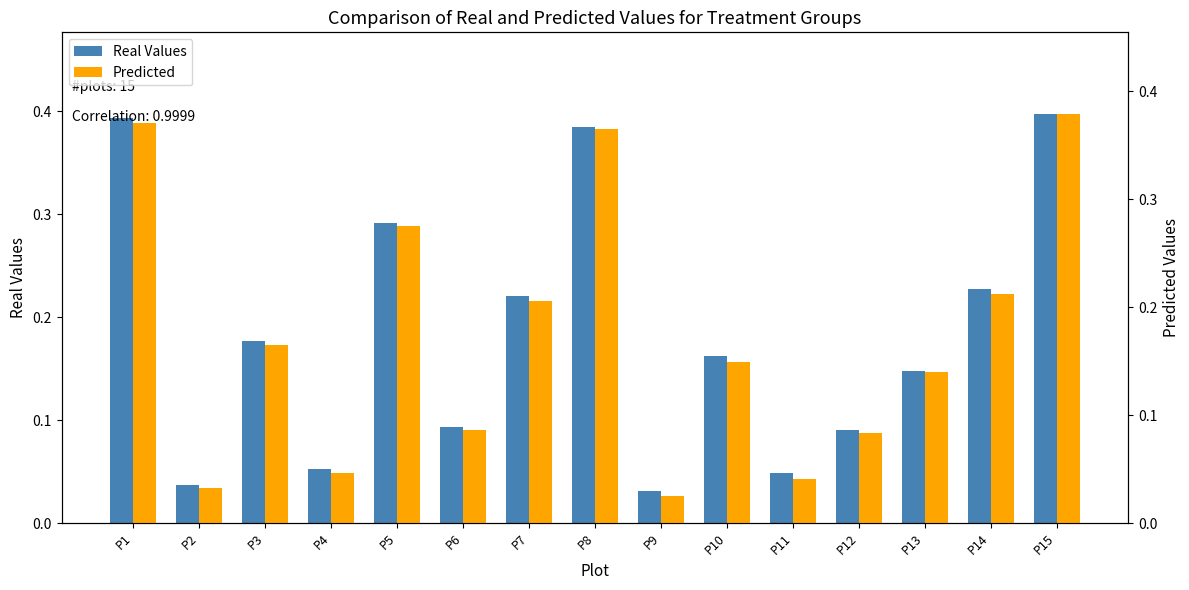

How many bars are there in each group?

2